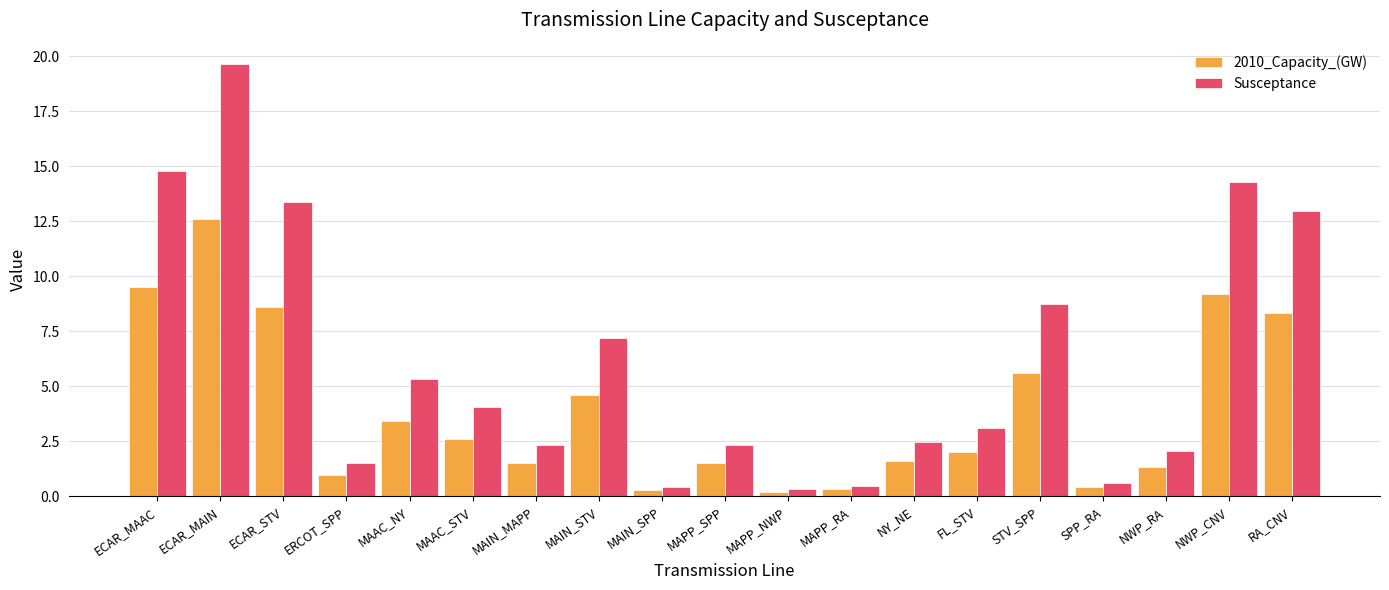

Does the chart contain stacked bars?

No